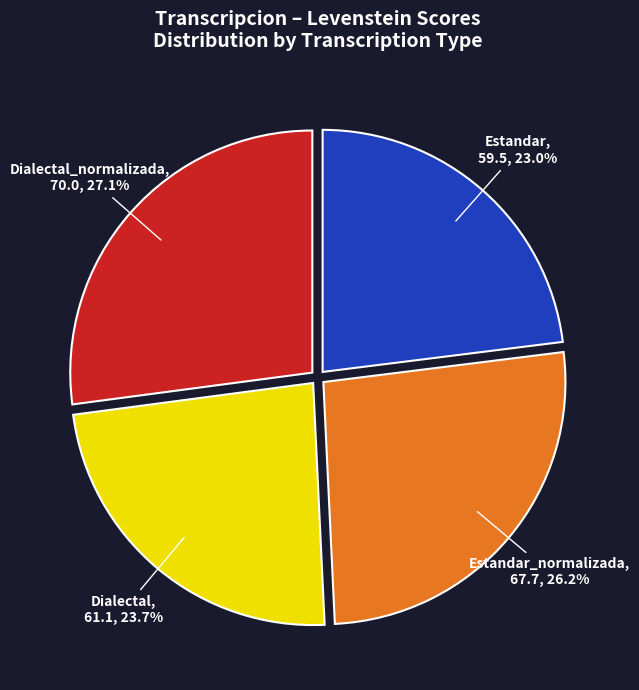

Is the sum of Dialectal_normalizada and Estandar greater than half?

Yes